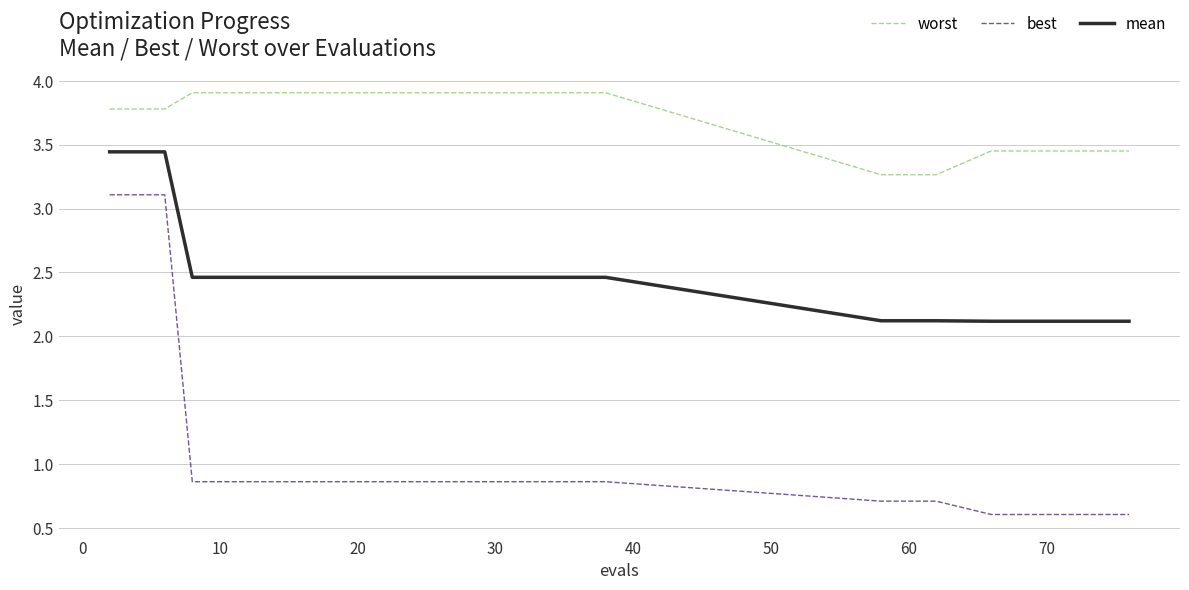

What is the average value of the best series?

1.0